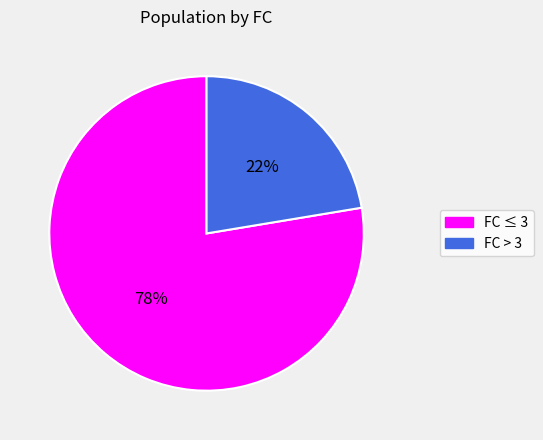

Does any single category account for the majority?

Yes